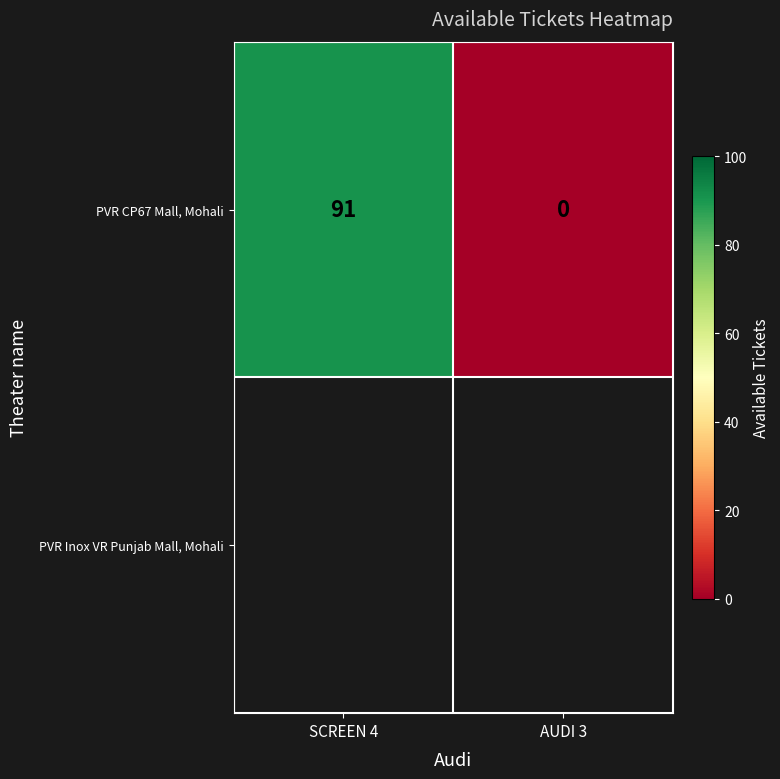

How many categories are shown in the chart?

2